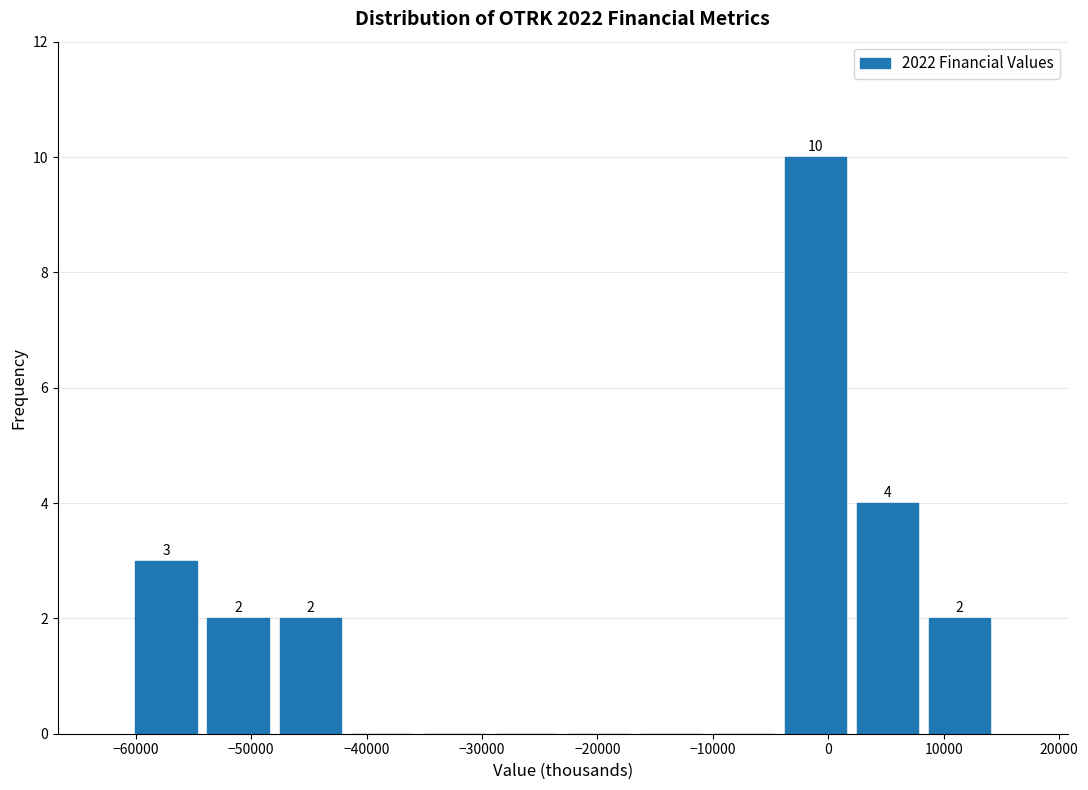

Which range on the x-axis has the tallest bar?

-4000 to 2000